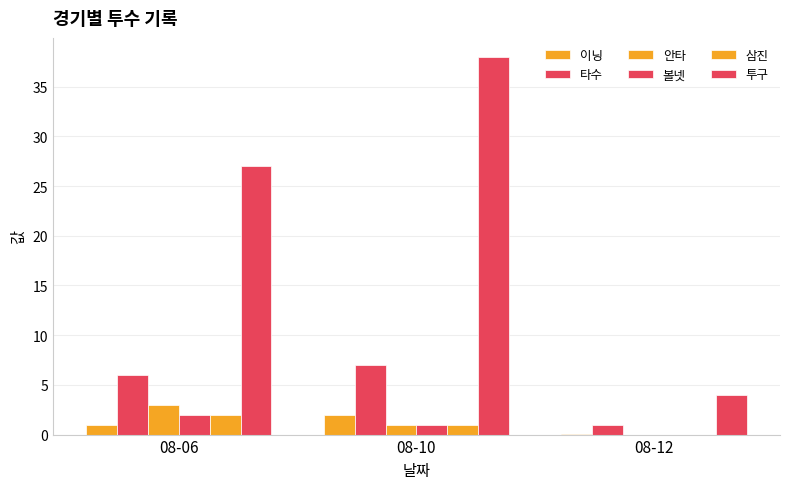

Are the bars grouped side by side (vs. stacked)?

Yes